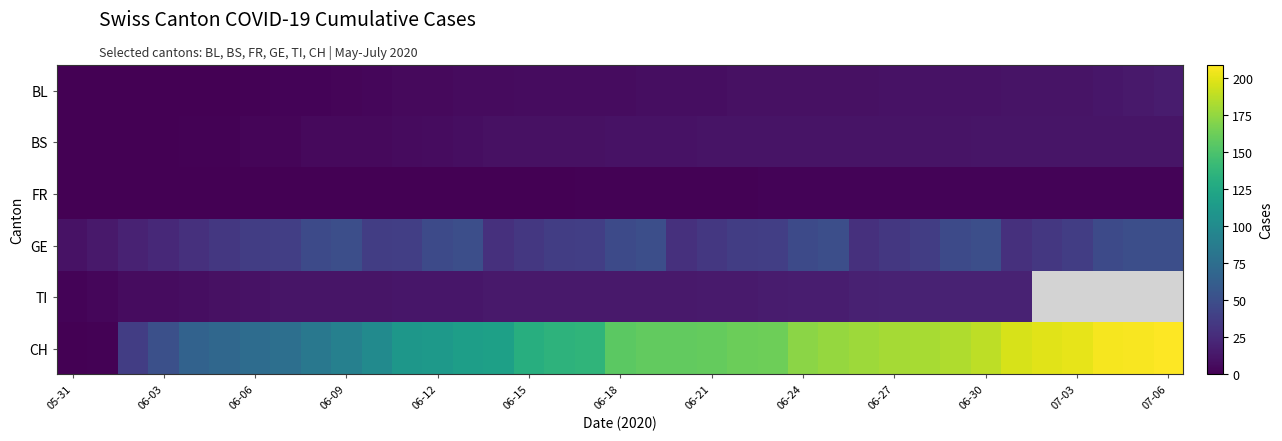

Is it true that TI equals 15.0 at 06-21?

True